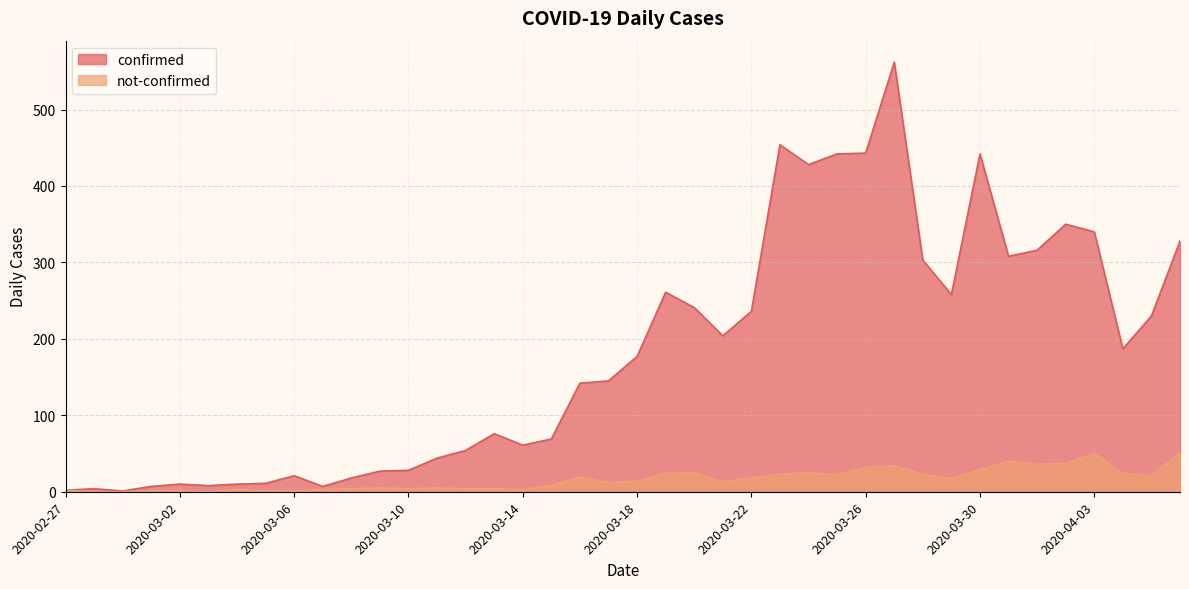

Reading left to right, extract all data points from this chart.

confirmed: 2020-02-27=2	2020-02-28=4	2020-02-29=1	2020-03-01=7	2020-03-02=10	2020-03-03=8	2020-03-04=10	2020-03-05=11	2020-03-06=21	2020-03-07=7	2020-03-08=18	2020-03-09=27	2020-03-10=28	2020-03-11=44	2020-03-12=54	2020-03-13=76	2020-03-14=61	2020-03-15=69	2020-03-16=142	2020-03-17=145	2020-03-18=177	2020-03-19=261	2020-03-20=241	2020-03-21=204	2020-03-22=236	2020-03-23=454	2020-03-24=428	2020-03-25=442	2020-03-26=443	2020-03-27=562	2020-03-28=303	2020-03-29=258	2020-03-30=442	2020-03-31=308	2020-04-01=316	2020-04-02=350	2020-04-03=340	2020-04-04=187	2020-04-05=230	2020-04-06=328
not-confirmed: 2020-02-27=2	2020-02-28=0	2020-02-29=0	2020-03-01=1	2020-03-02=1	2020-03-03=0	2020-03-04=3	2020-03-05=1	2020-03-06=1	2020-03-07=3	2020-03-08=4	2020-03-09=5	2020-03-10=4	2020-03-11=5	2020-03-12=4	2020-03-13=4	2020-03-14=3	2020-03-15=8	2020-03-16=19	2020-03-17=12	2020-03-18=14	2020-03-19=24	2020-03-20=25	2020-03-21=13	2020-03-22=18	2020-03-23=23	2020-03-24=25	2020-03-25=22	2020-03-26=32	2020-03-27=34	2020-03-28=23	2020-03-29=17	2020-03-30=29	2020-03-31=40	2020-04-01=36	2020-04-02=37	2020-04-03=50	2020-04-04=24	2020-04-05=21	2020-04-06=51